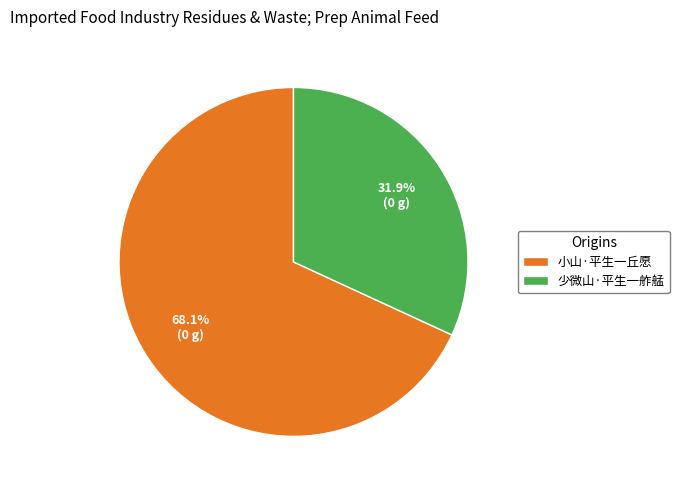

What portion of the pie excludes 少微山·平生一舴艋?

68.1%